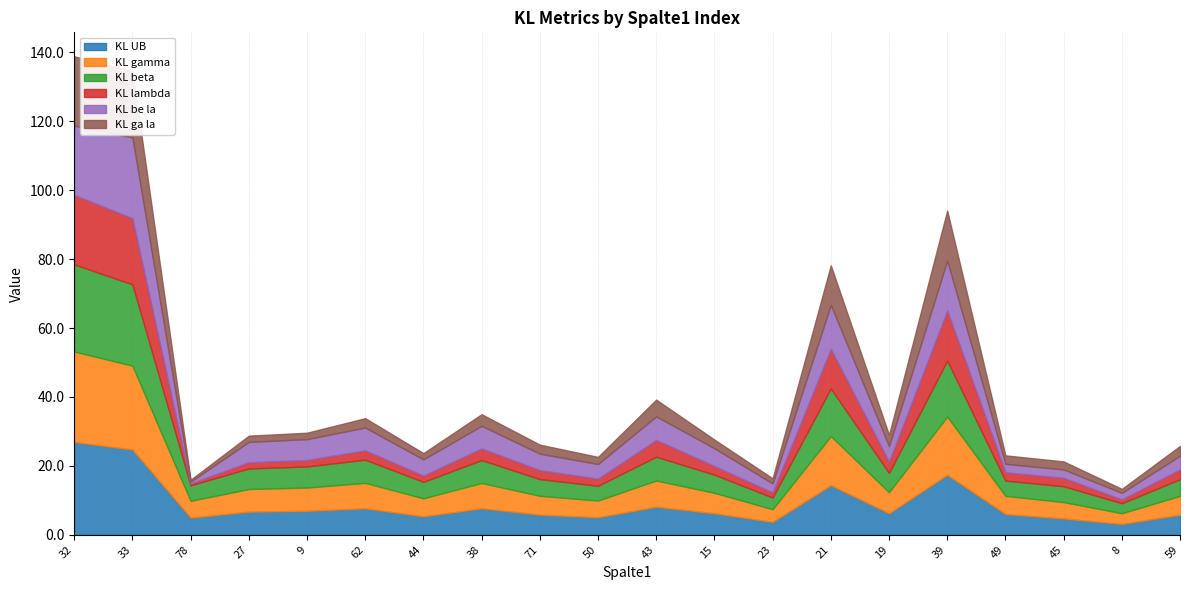

True or false: KL gamma has more than 1 interior local peaks.

True